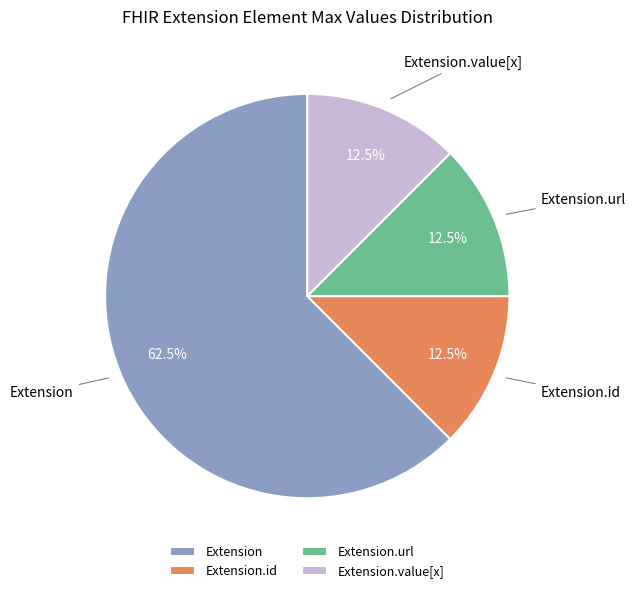

Which category has the biggest portion of the pie?

Extension